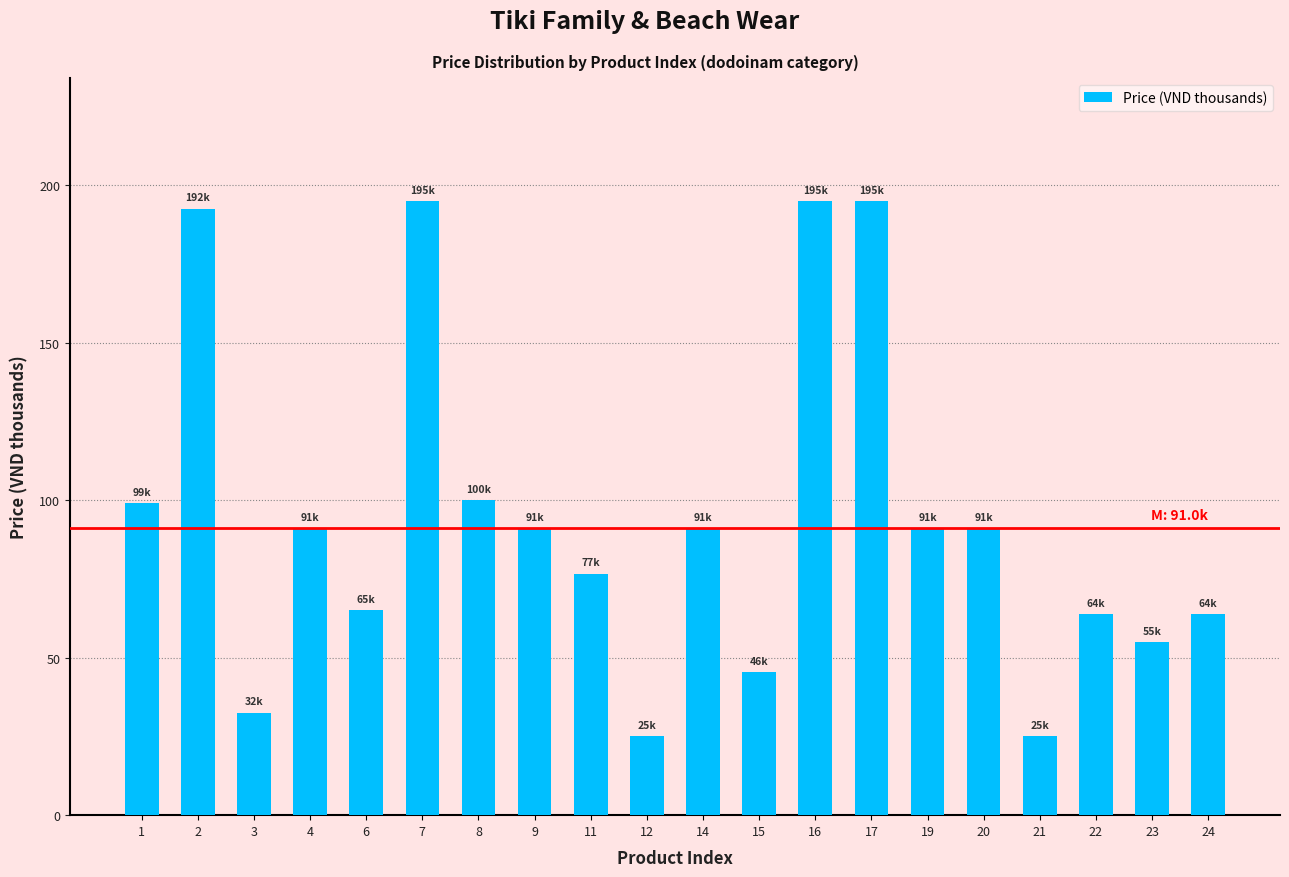

The value at 7 is 195.0. True or false?

True